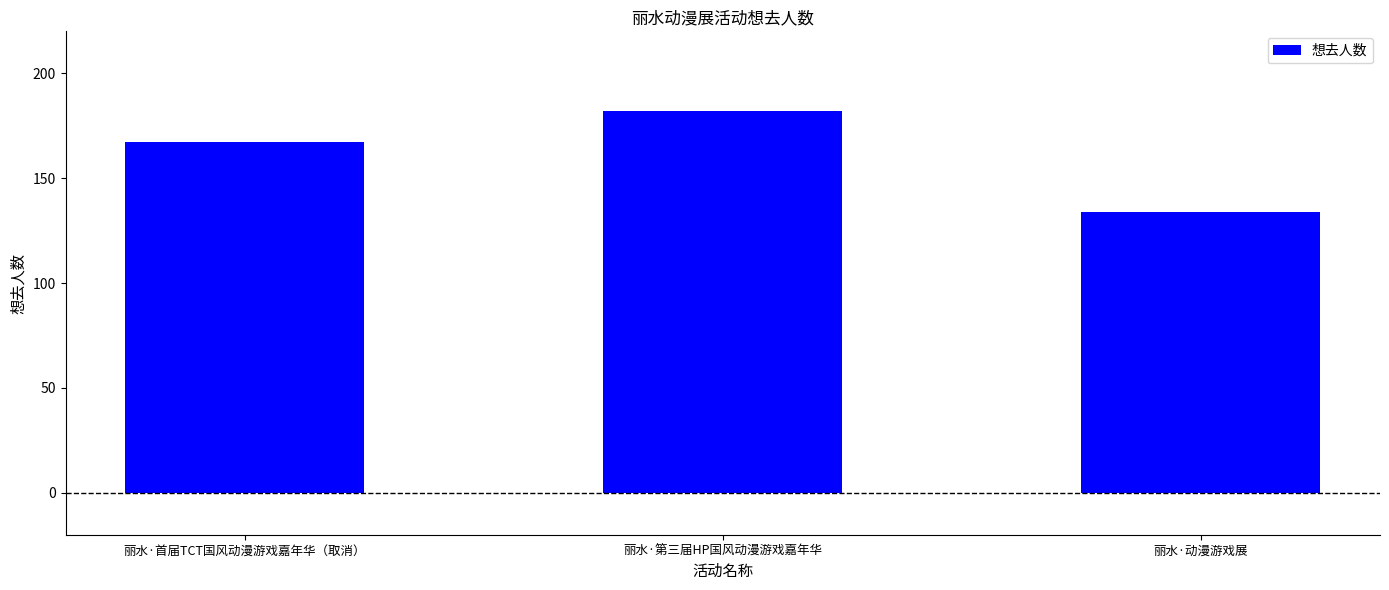

What is the label of the 2nd bar from the left?

丽水·第三届HP国风动漫游戏嘉年华